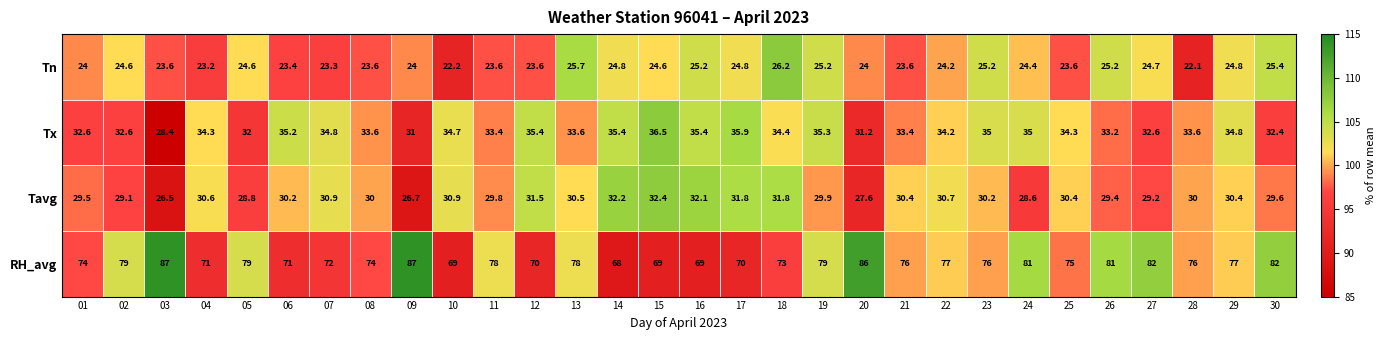

What is the difference between the Tavg values at 30 and 23?

0.6